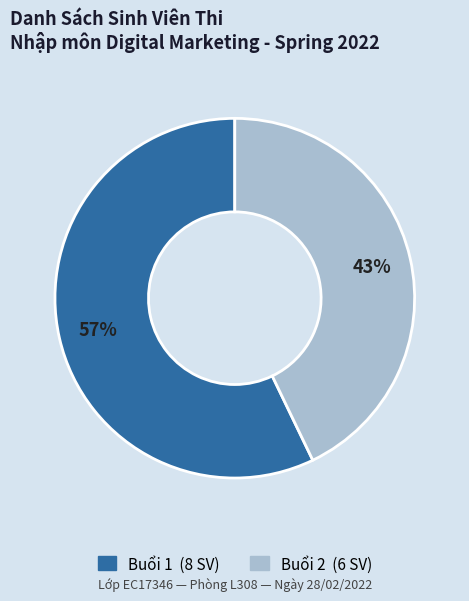

Do Buổi 2 and Buổi 1 together represent more than half of the pie?

Yes